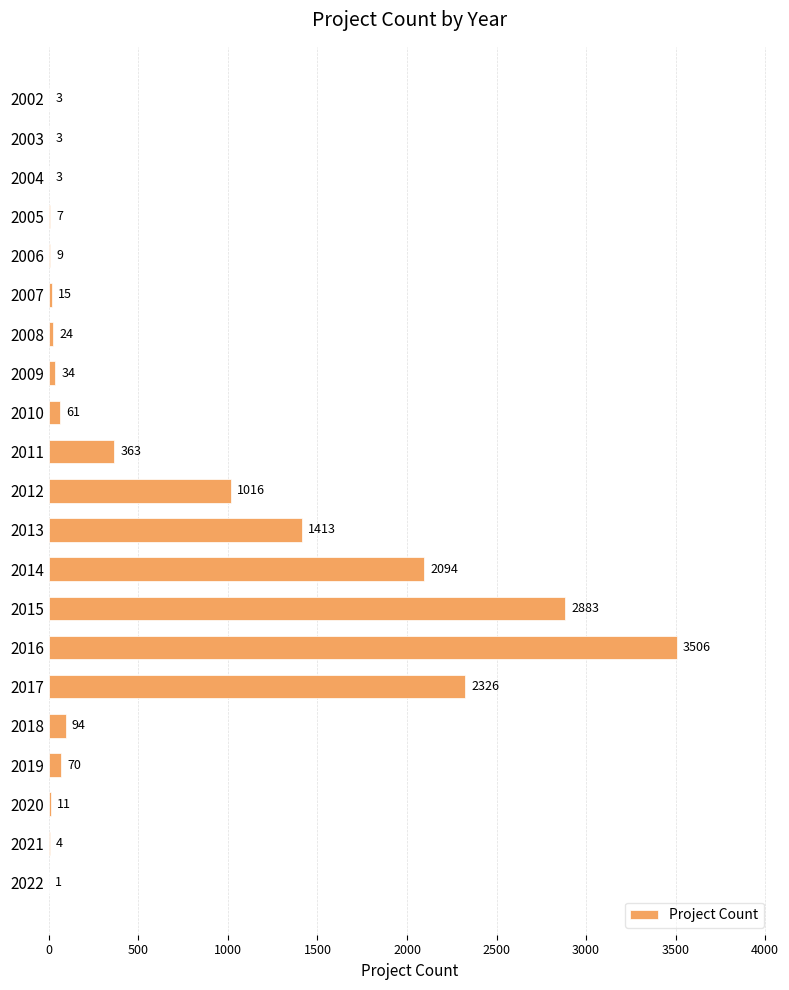

What is the greatest value displayed?

3506